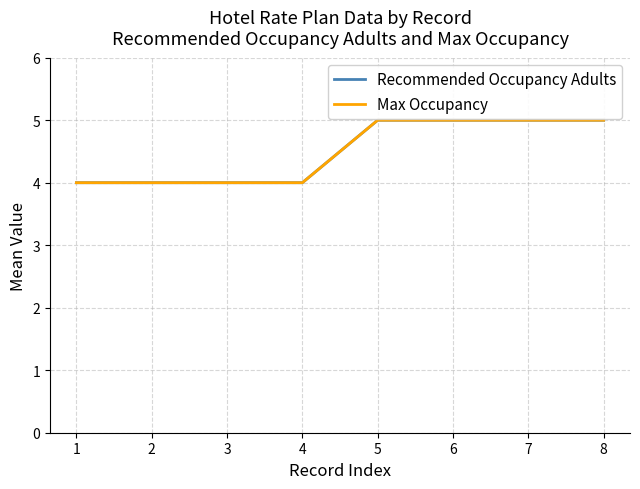

What is the minimum value for Max Occupancy?

4